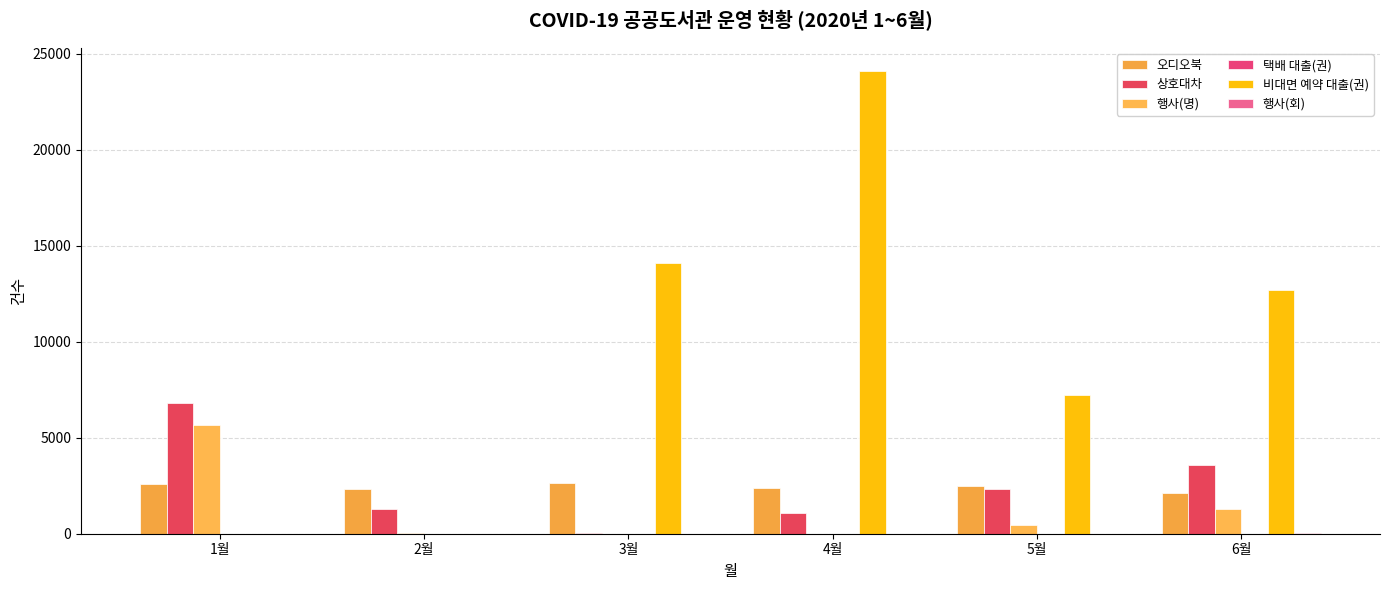

What is the value of the 상호대차 bar at the 1st from the left?

6798